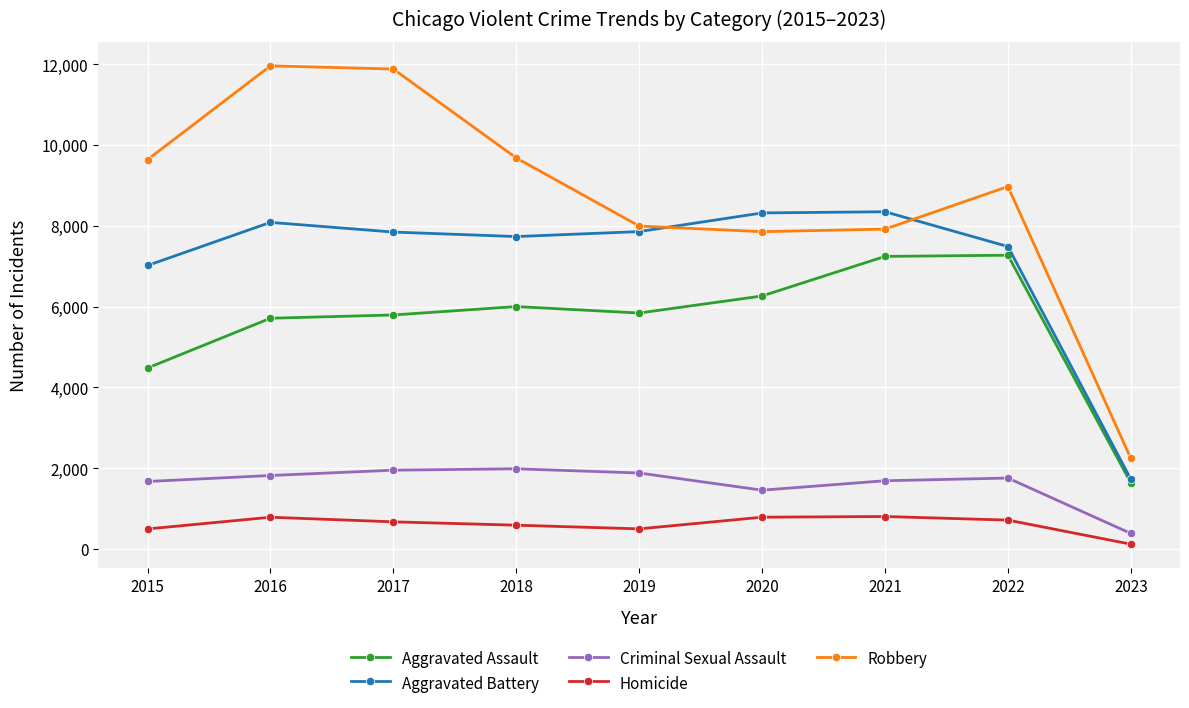

Rank the series by their maximum value, from lowest to highest.

Homicide, Criminal Sexual Assault, Aggravated Assault, Aggravated Battery, Robbery